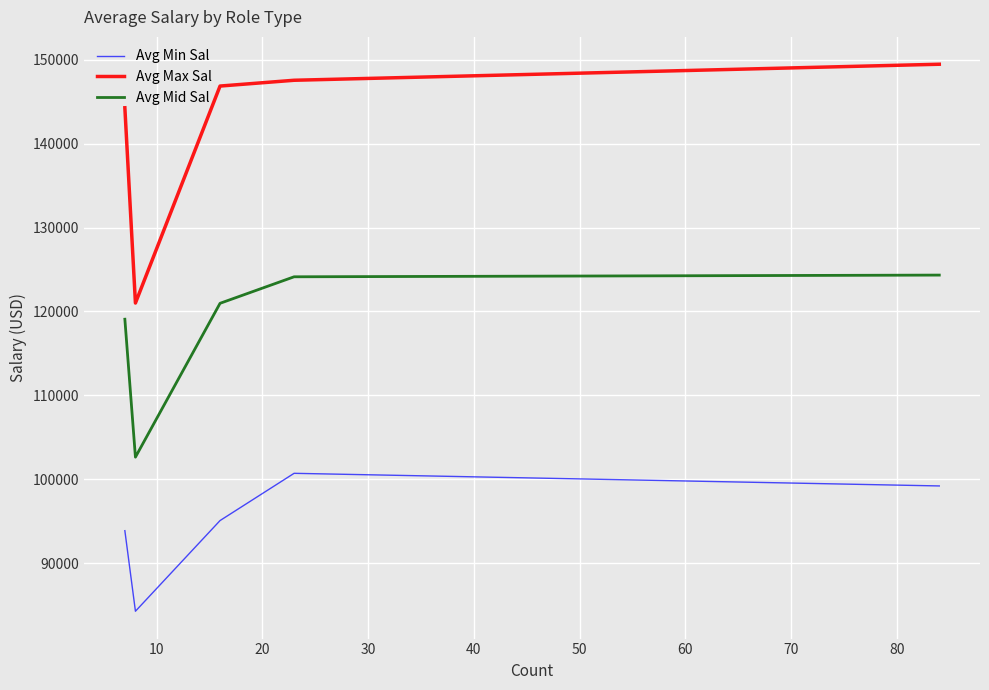

Which series has the widest spread of values?

Avg Max Sal